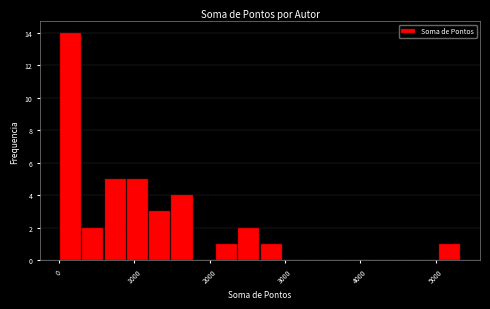

Read against the x-axis, roughly where is the centre of the tallest bar?

200